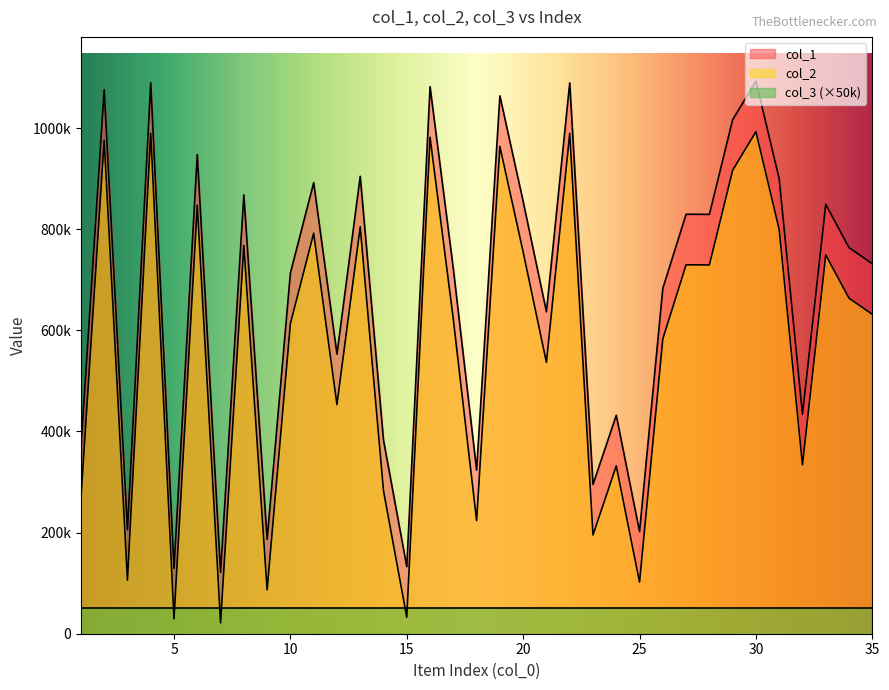

True or false: col_2 and col_1 intersect in this chart.

False